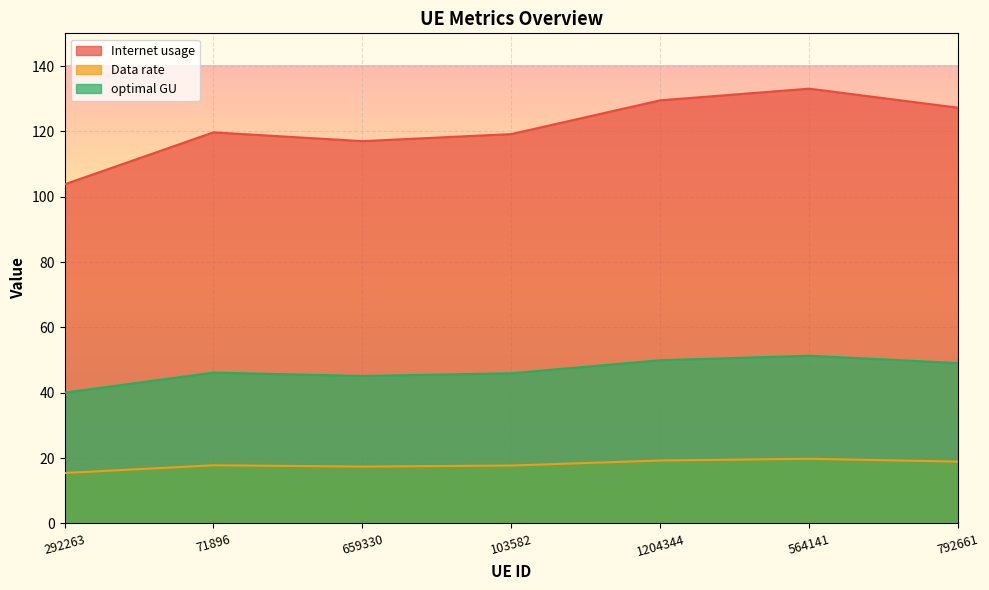

List the labels in order of Internet usage value, largest first.

564141, 1204344, 792661, 71896, 103582, 659330, 292263